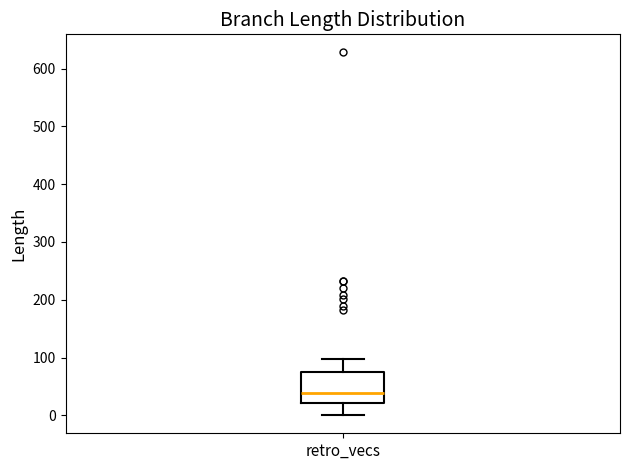

Where is the lower edge of the box for retro_vecs on the y-axis? The values are not printed on the chart, so give them approximately, as read against the axis.

20